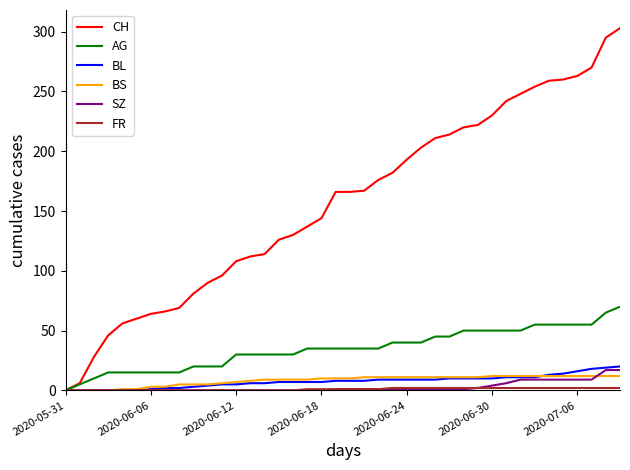

What is the maximum value for CH?

303